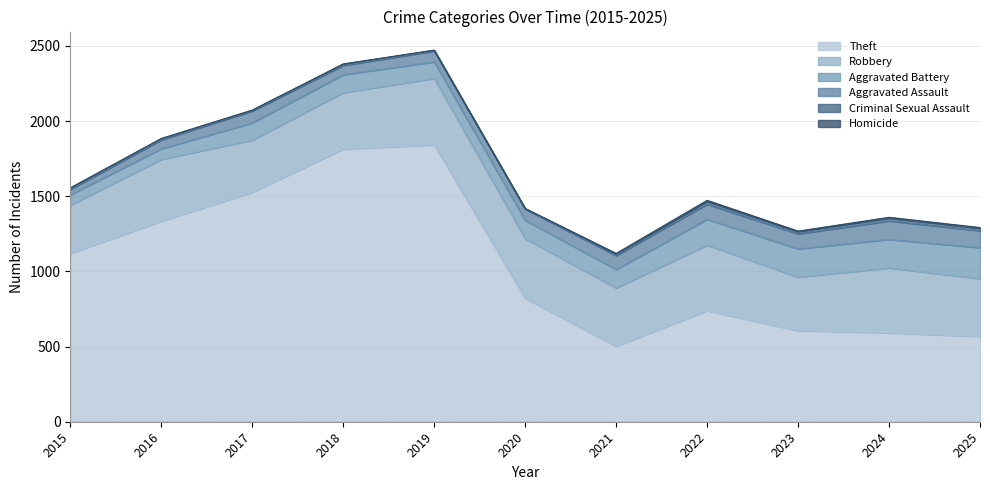

What is the value of the Homicide point at the 5th from the left?

1